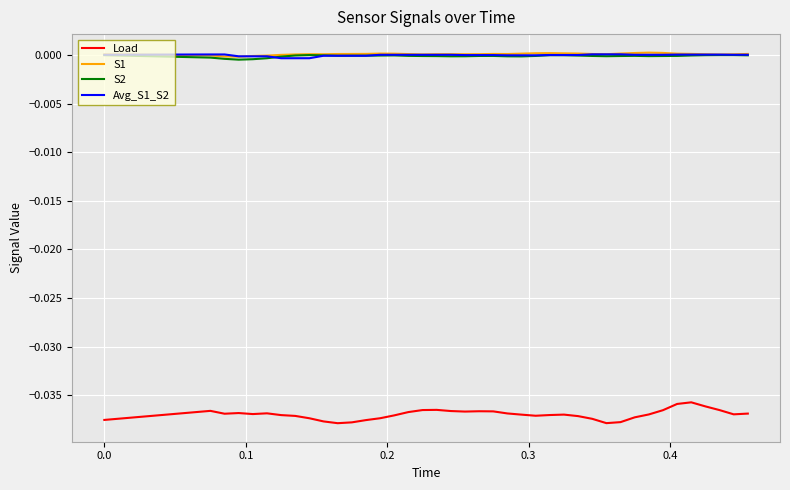

True or false: Load and Avg_S1_S2 intersect in this chart.

False